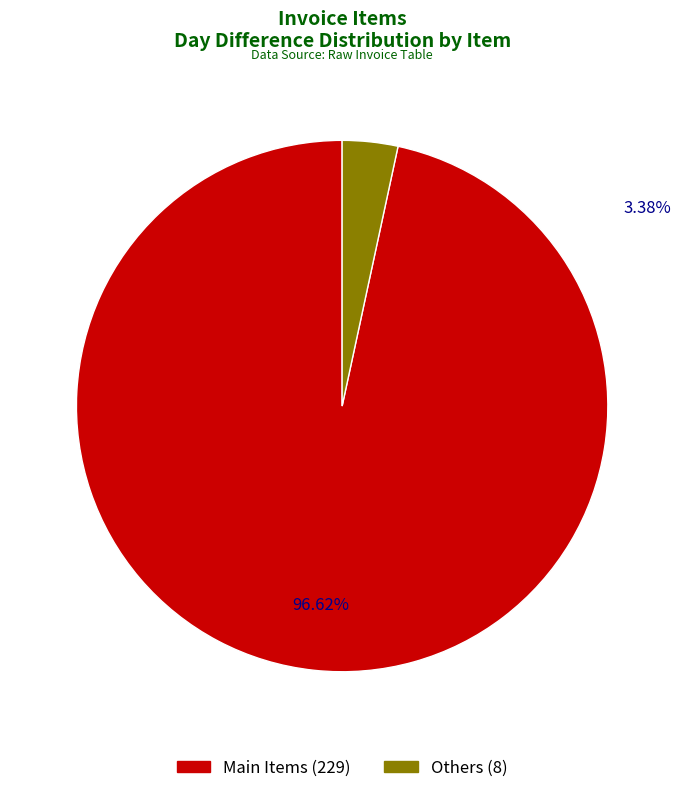

True or false: SPC1901 accounts for 1% of the total.

False